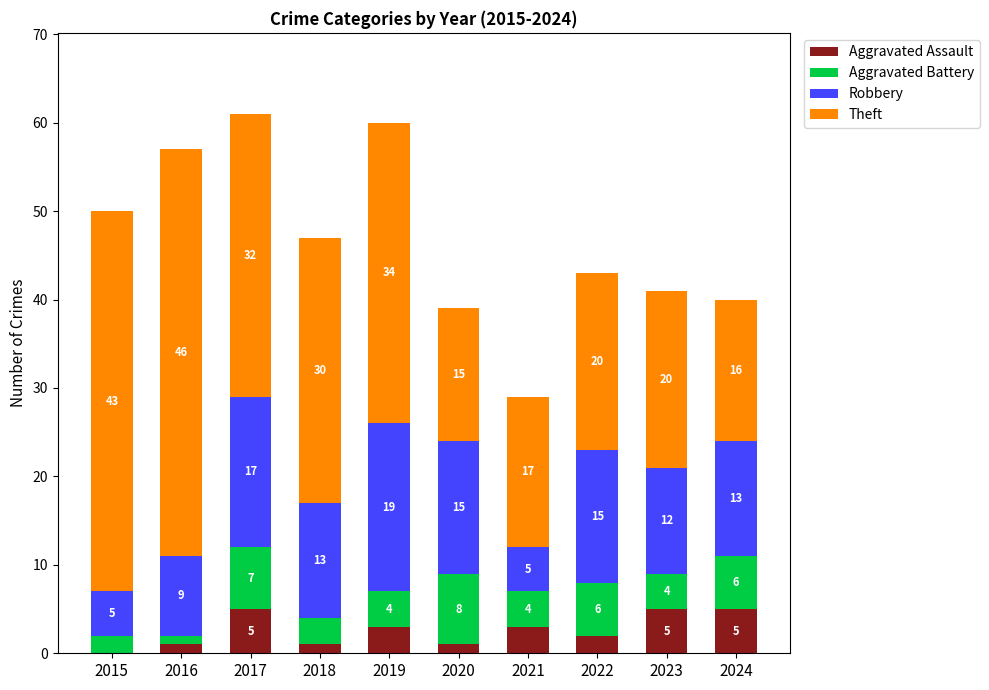

Reading left to right, transcribe the values for Aggravated Assault.

2015=0	2016=1	2017=5	2018=1	2019=3	2020=1	2021=3	2022=2	2023=5	2024=5